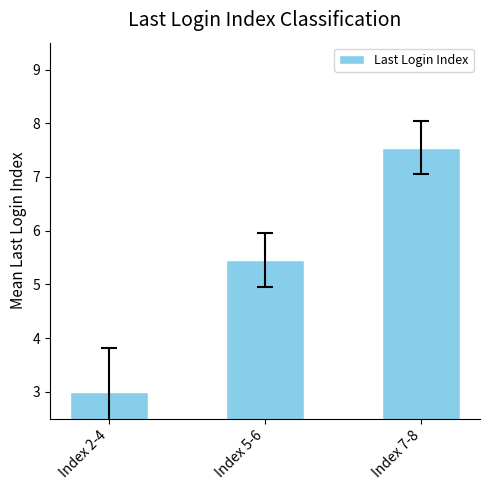

Where does the data first go above 5?

Index 5-6